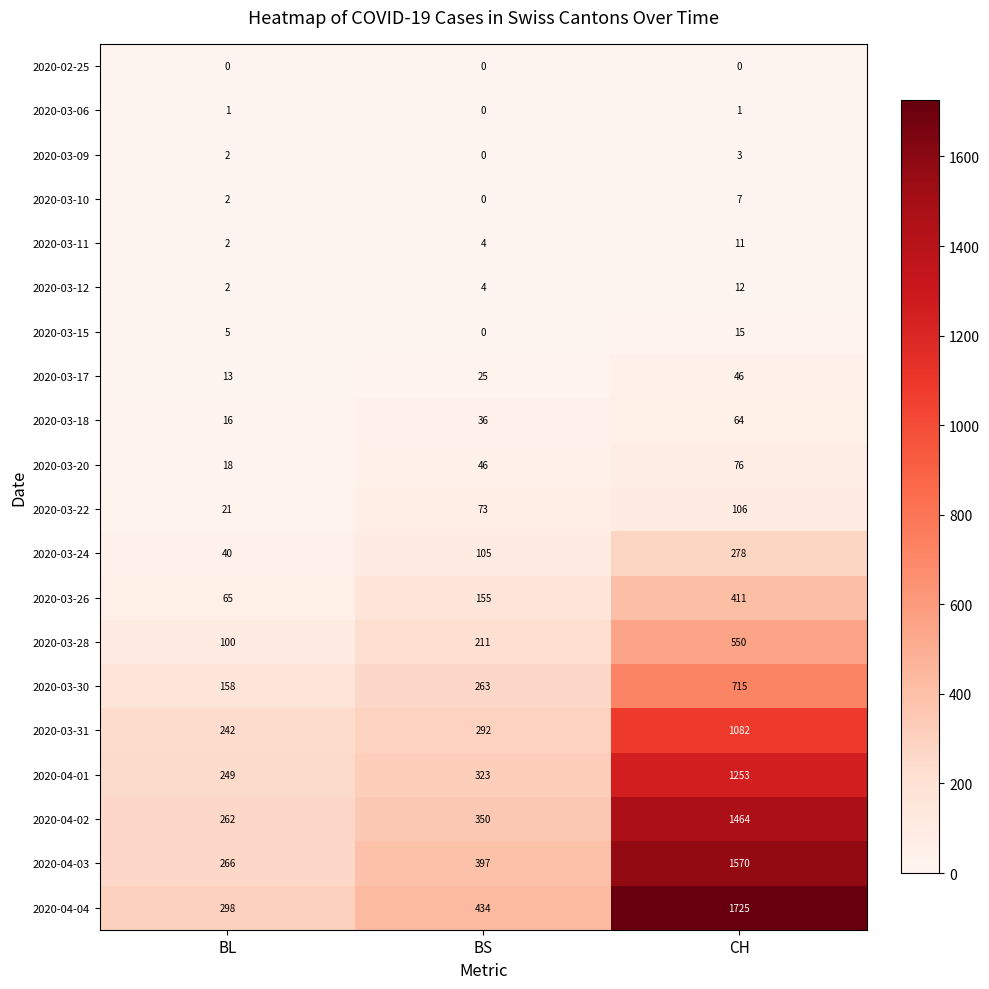

At which category does the chart reach its peak across all series?

CH